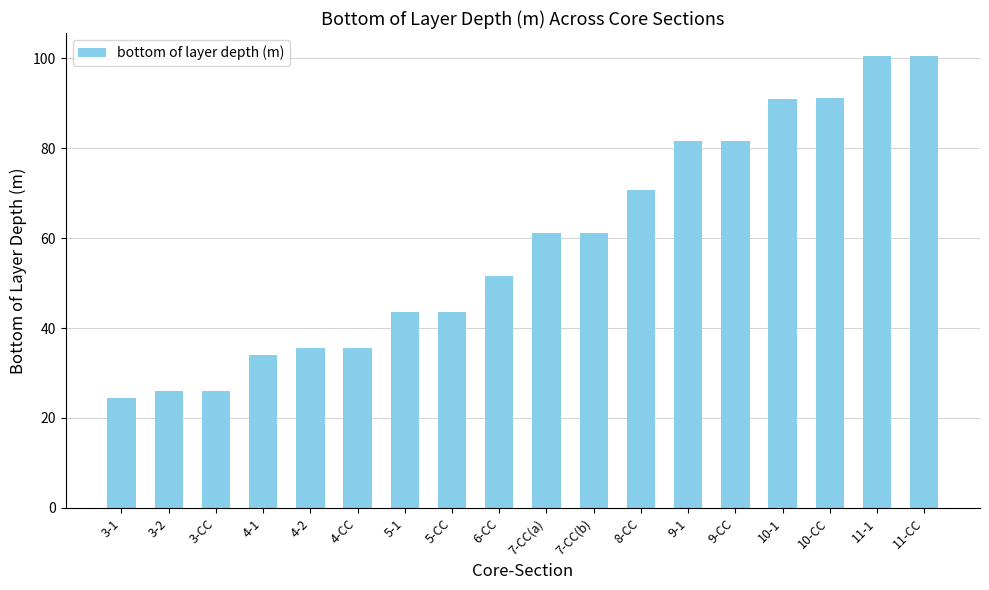

What position from the right is 4-2?

14